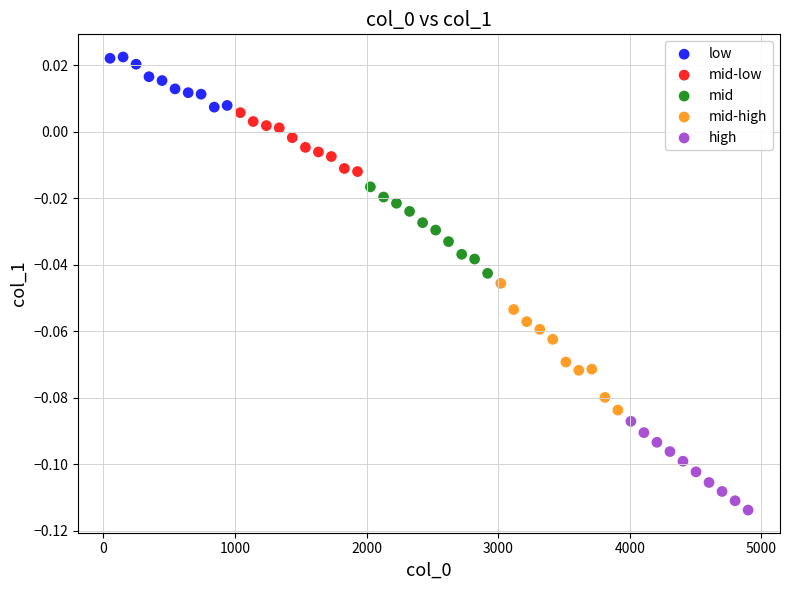

Which series reaches the maximum Y coordinate?

low